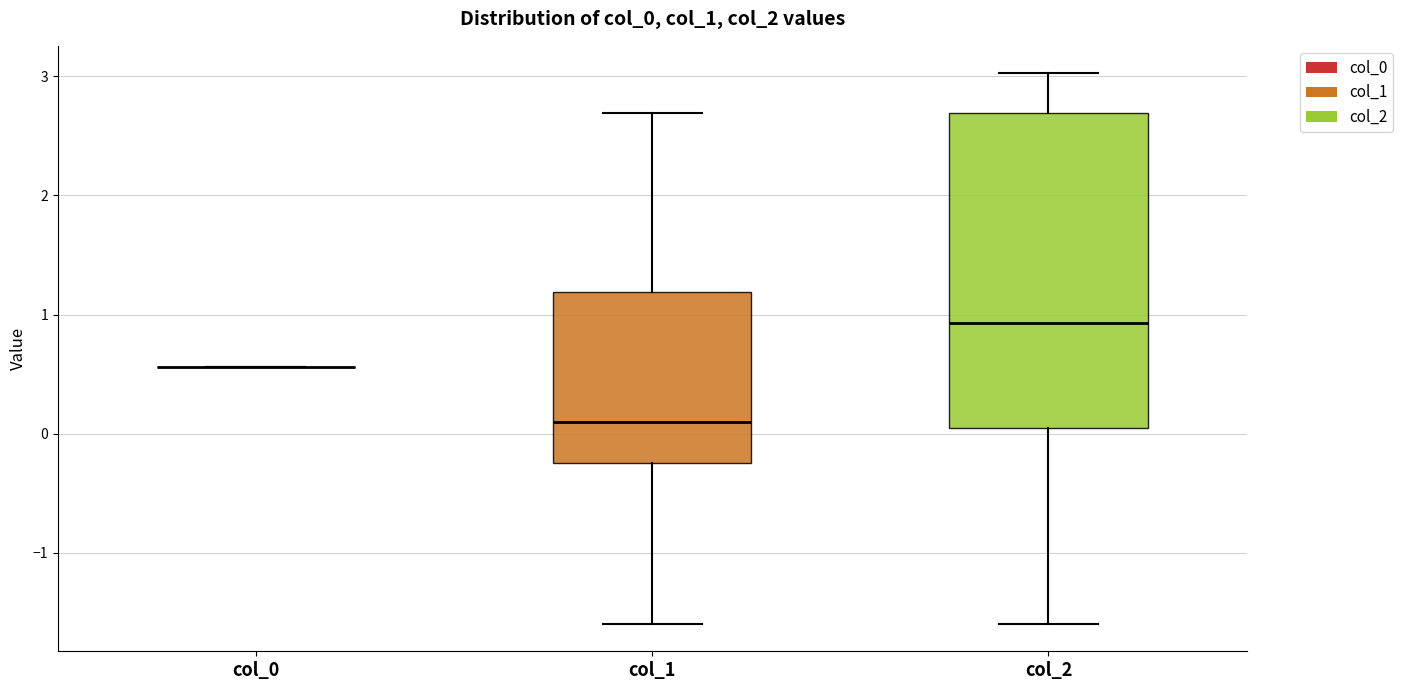

Comparing the boxes themselves (not the whiskers), which one is the tallest?

col_2